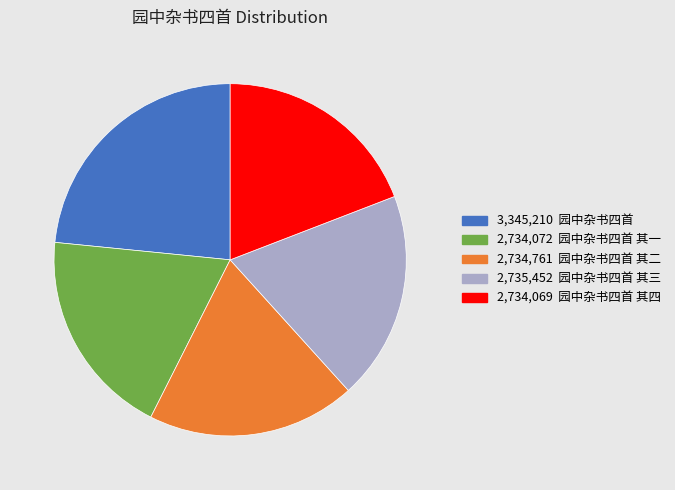

Does any single category account for the majority?

No